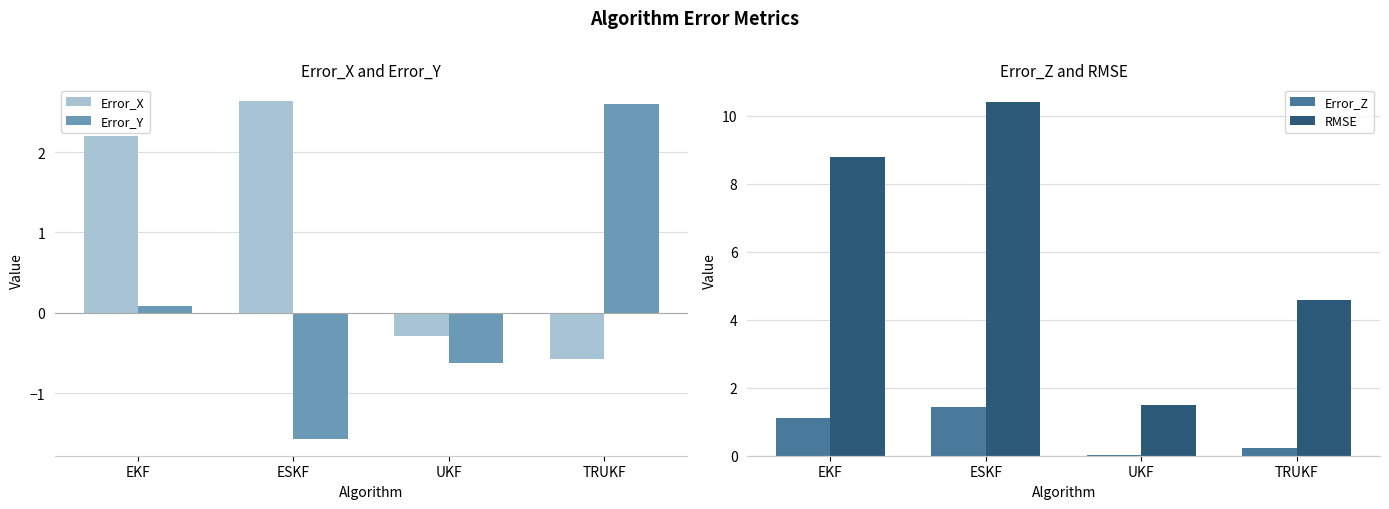

Reading right to left, list all the values displayed in this chart.

Error_X: TRUKF=-0.6	UKF=-0.3	ESKF=2.6	EKF=2.2
Error_Y: TRUKF=2.6	UKF=-0.6	ESKF=-1.6	EKF=0.1
Error_Z: TRUKF=0.2	UKF=0.0	ESKF=1.4	EKF=1.1
RMSE: TRUKF=4.6	UKF=1.5	ESKF=10.4	EKF=8.8